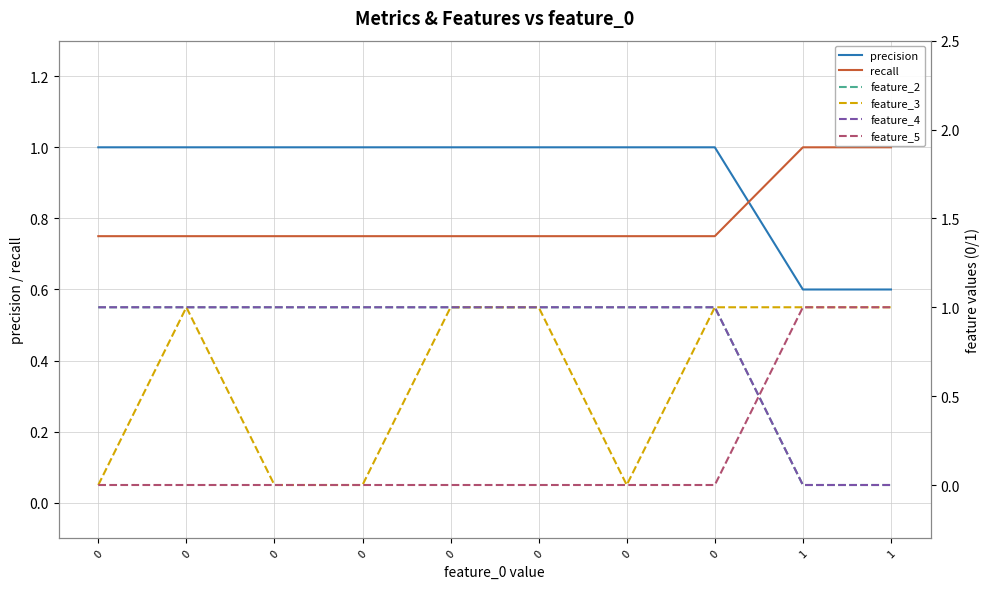

Between which two adjacent categories do precision and recall first intersect?

0 and 1